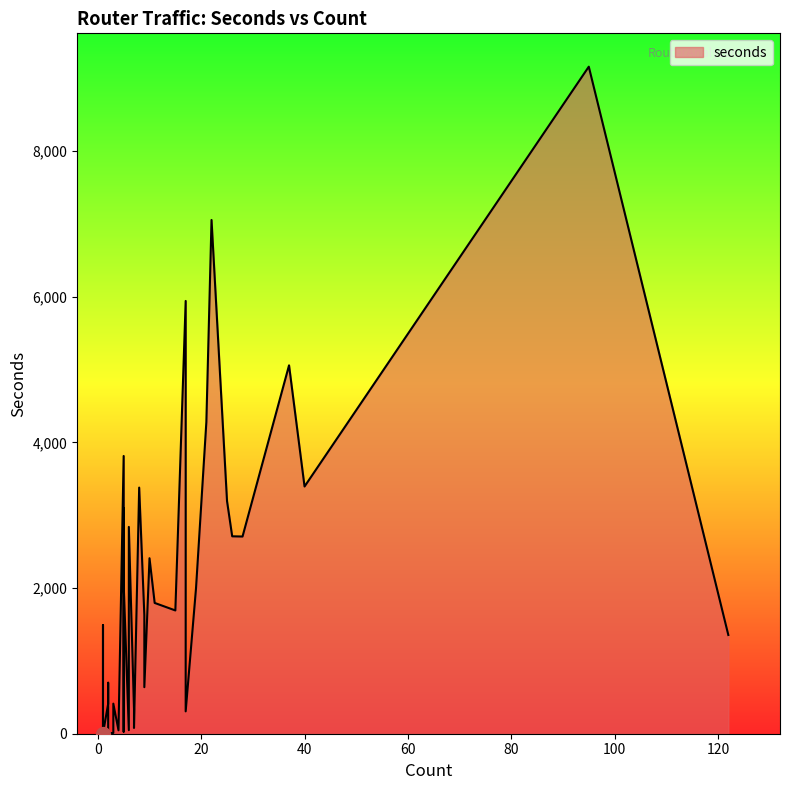

How many distinct data groups are displayed?

1